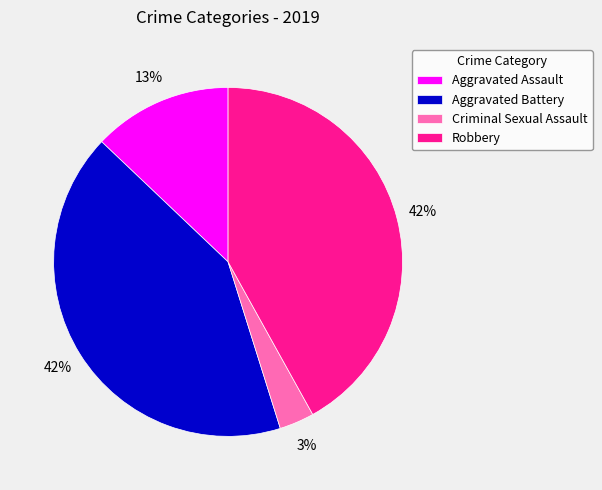

To the nearest percent, what portion does Criminal Sexual Assault represent?

3%